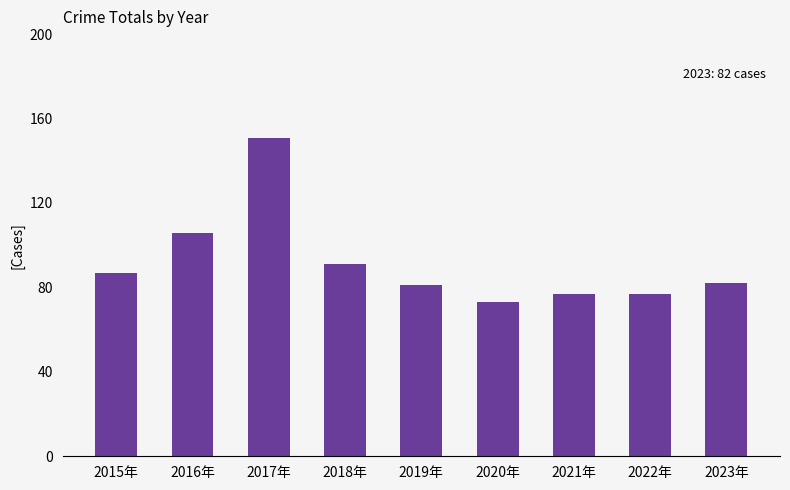

How many bars are there in total?

9